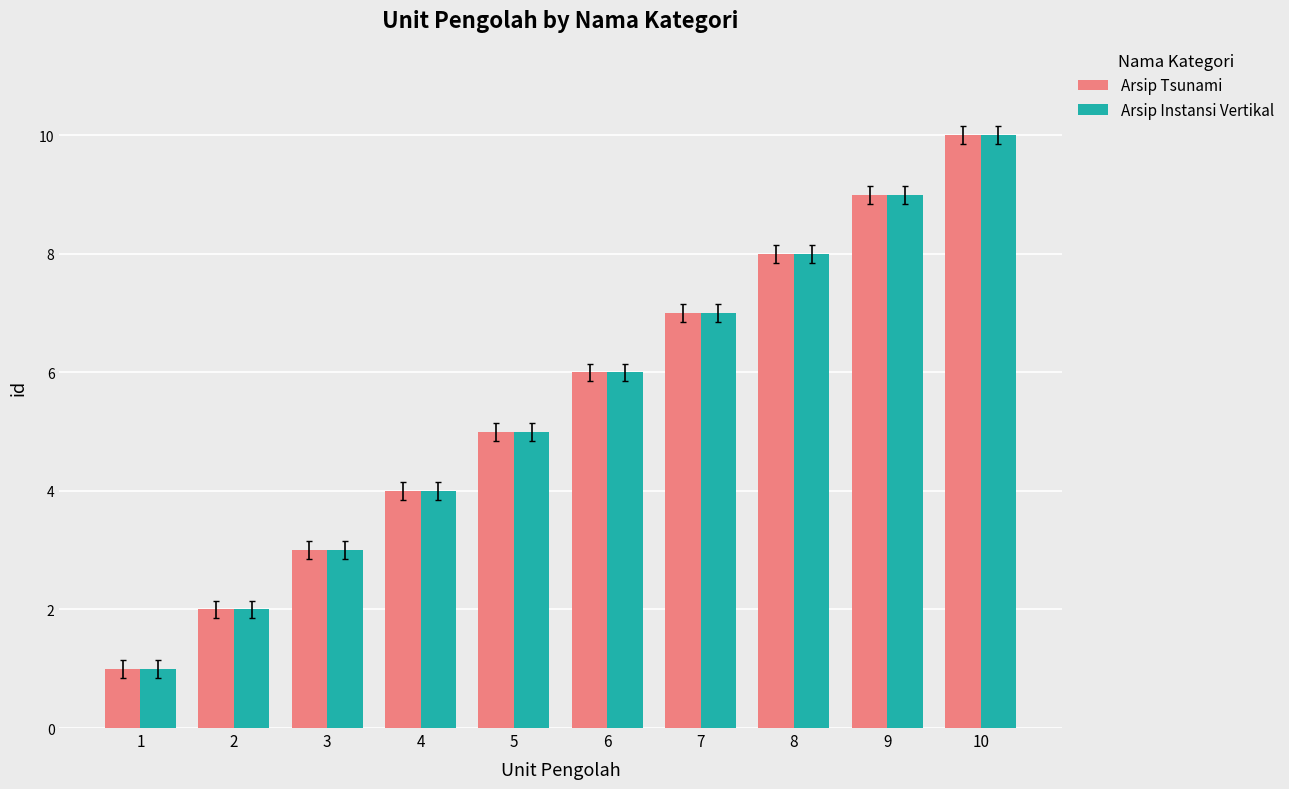

Rank the categories by Arsip Instansi Vertikal value from lowest to highest.

1, 2, 3, 4, 5, 6, 7, 8, 9, 10